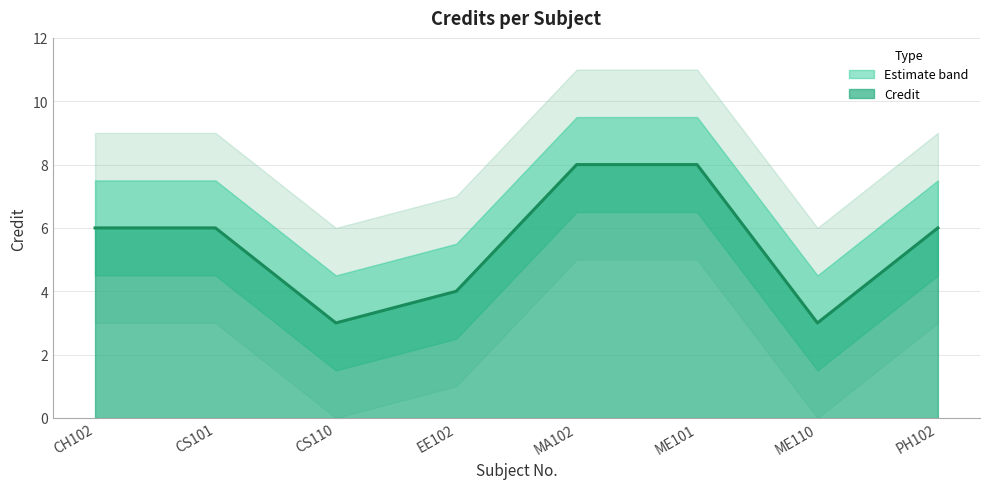

True or false: the data has more than 1 interior local peaks.

False